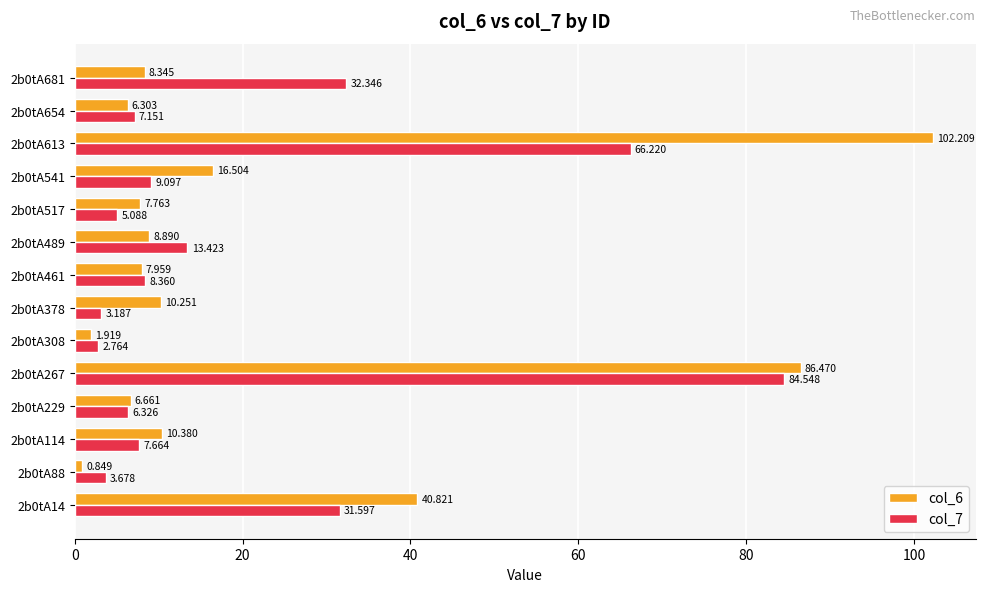

What is the difference between the maximum and minimum values in the col_6 series?

101.4